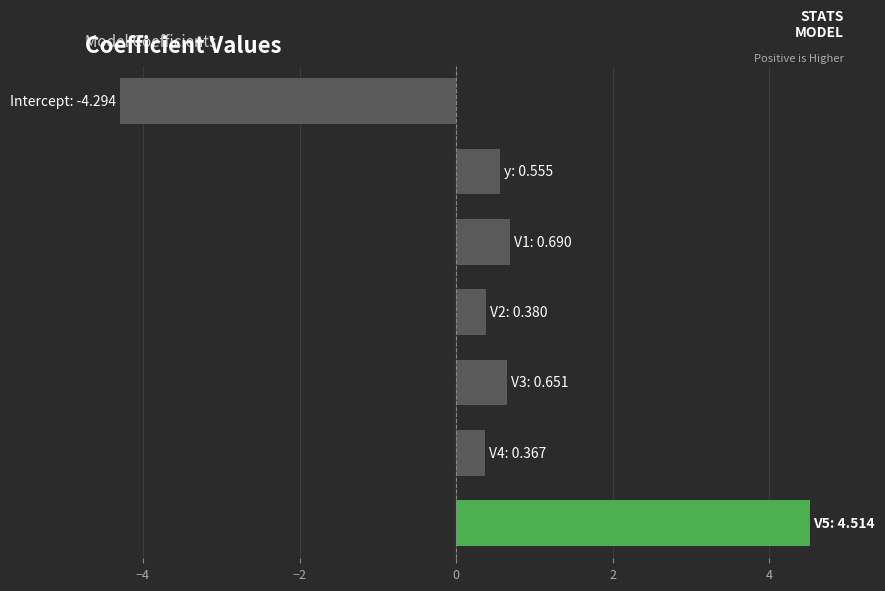

What is the smallest value displayed?

-4.3